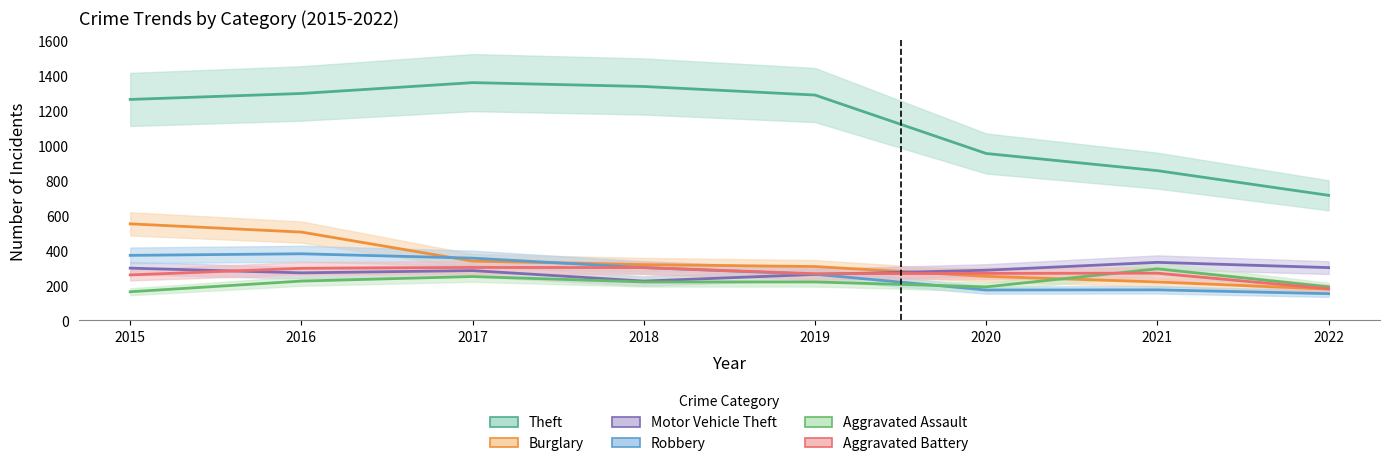

What is the total value across all series at 2017?

2893